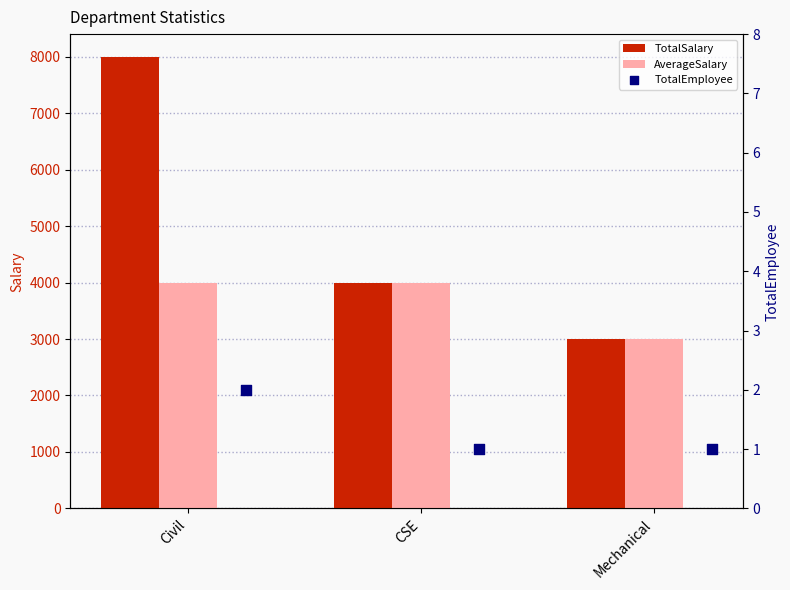

Which series has the largest total across all categories?

TotalSalary